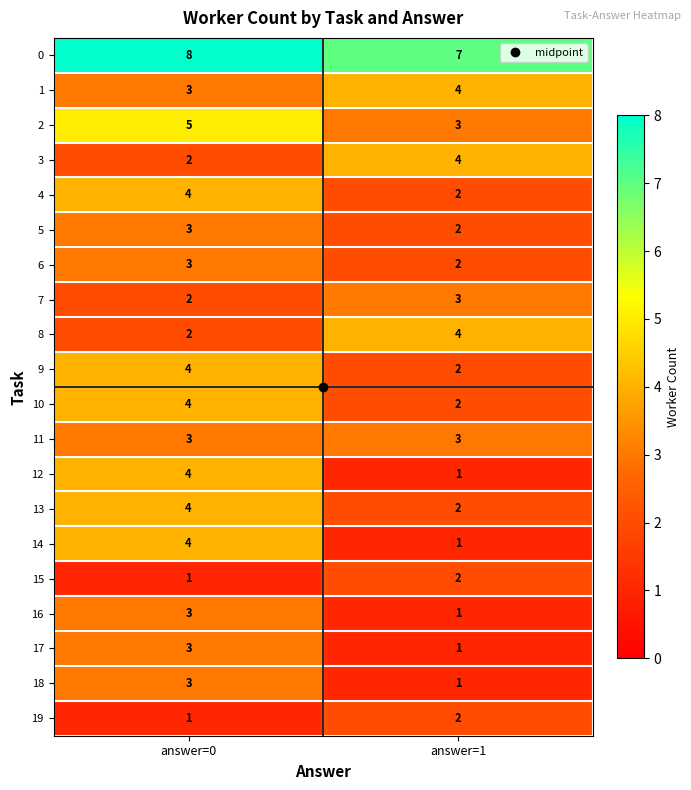

What is the average value of the 13 series?

3